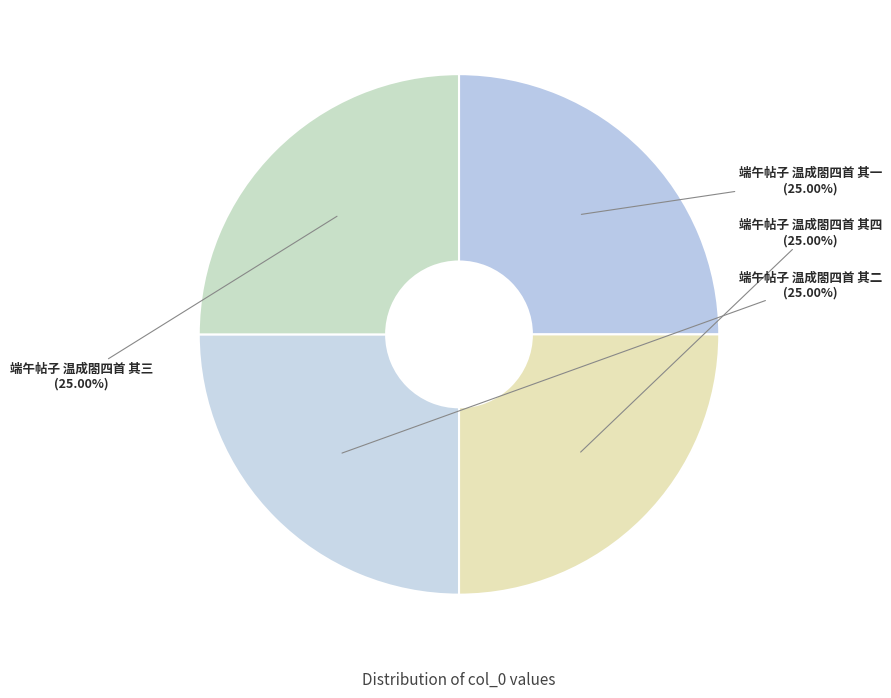

What is the ratio of the value at 端午帖子 温成閤四首 其三 to the value at 端午帖子 温成閤四首 其四?

1.0